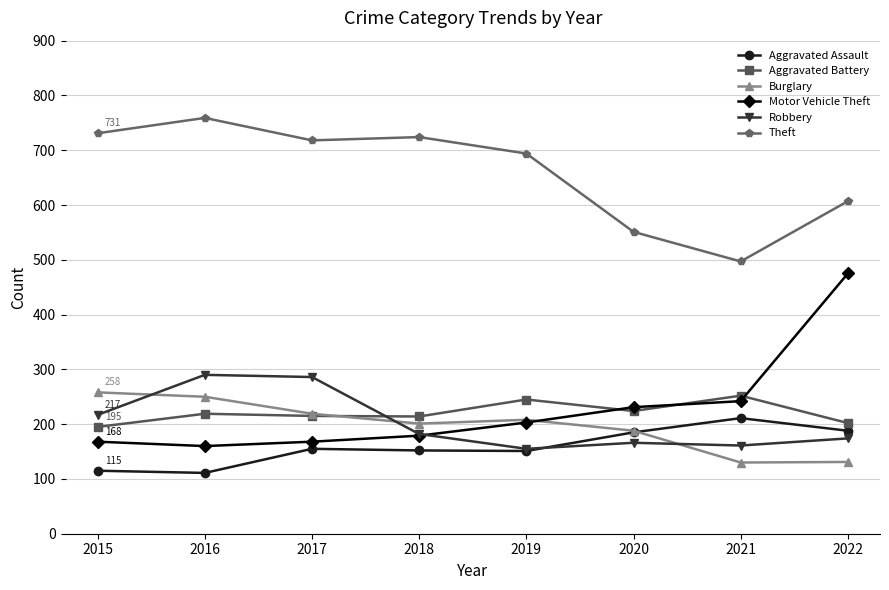

How many values in the Burglary series are below 208?

4